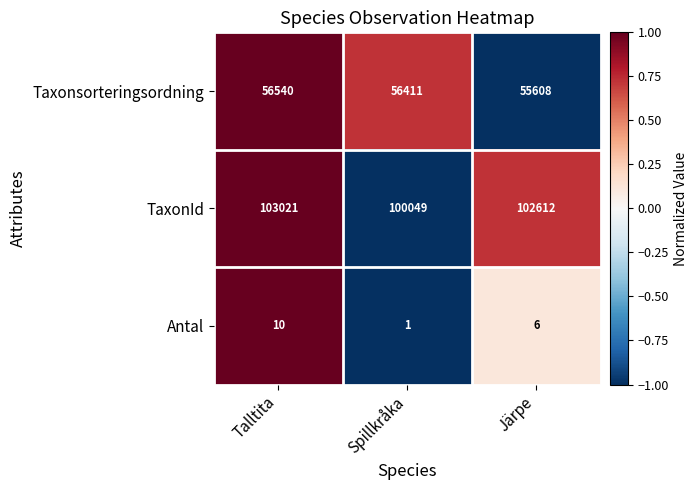

Reading right to left, list all the values displayed in this chart.

Taxonsorteringsordning: Järpe=55608	Spillkråka=56411	Talltita=56540
TaxonId: Järpe=102612	Spillkråka=100049	Talltita=103021
Antal: Järpe=6	Spillkråka=1	Talltita=10